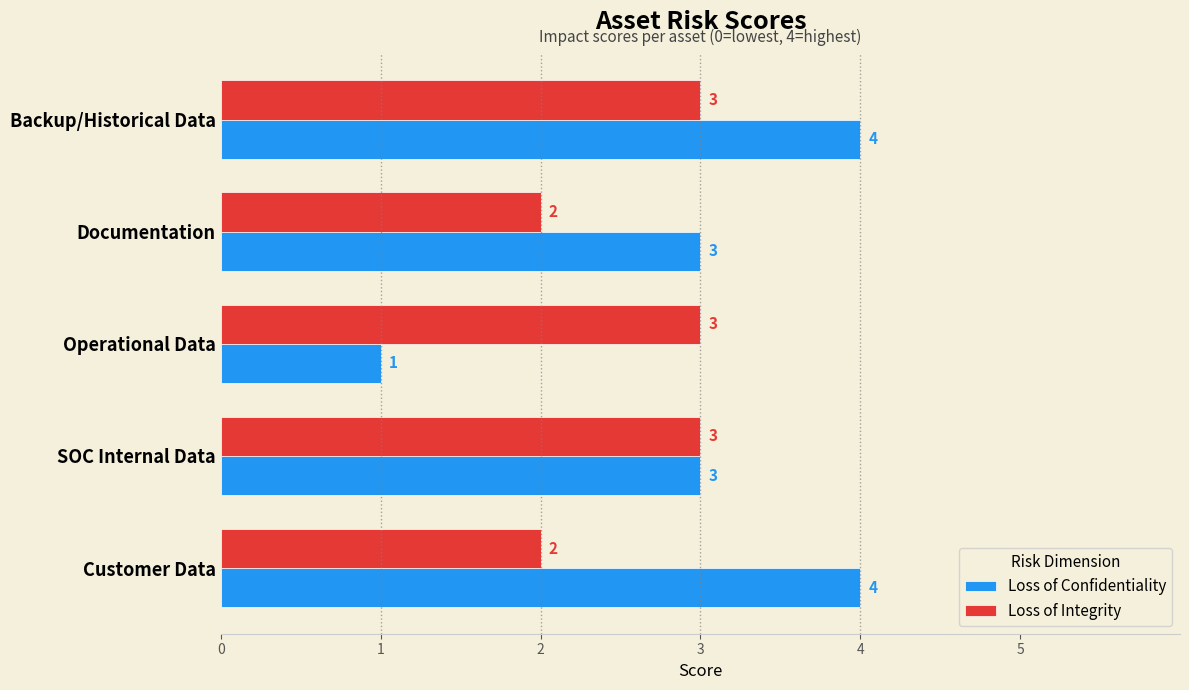

What is the highest value of the Loss of Confidentiality series?

4